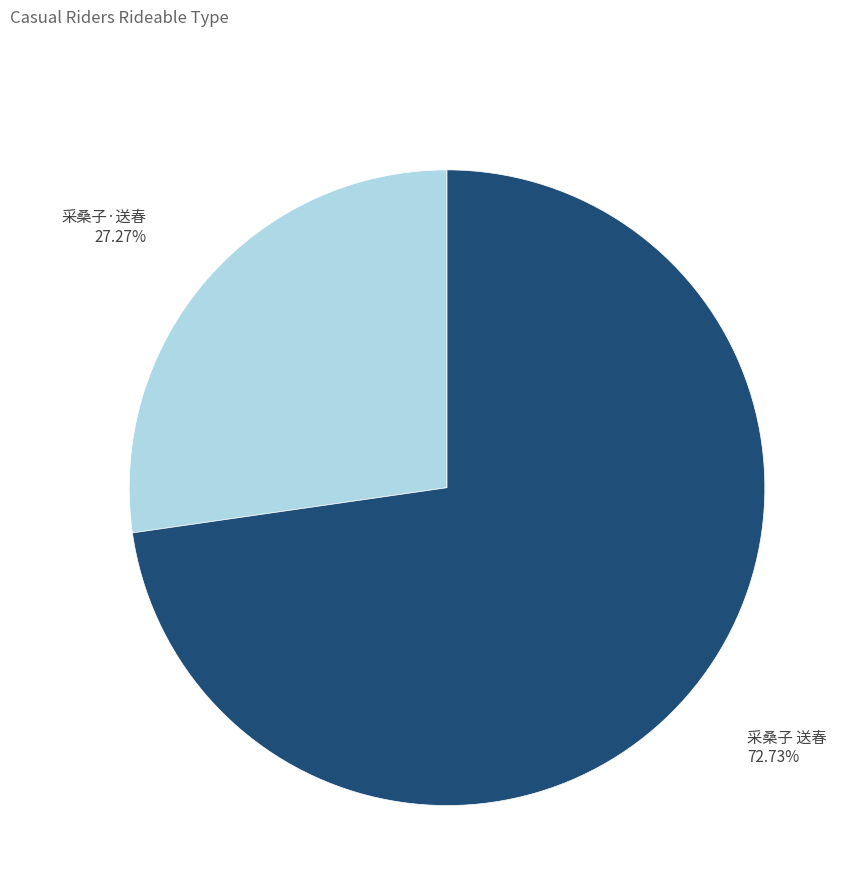

The 采桑子·送春 slice represents 27% of the pie. True or false?

True